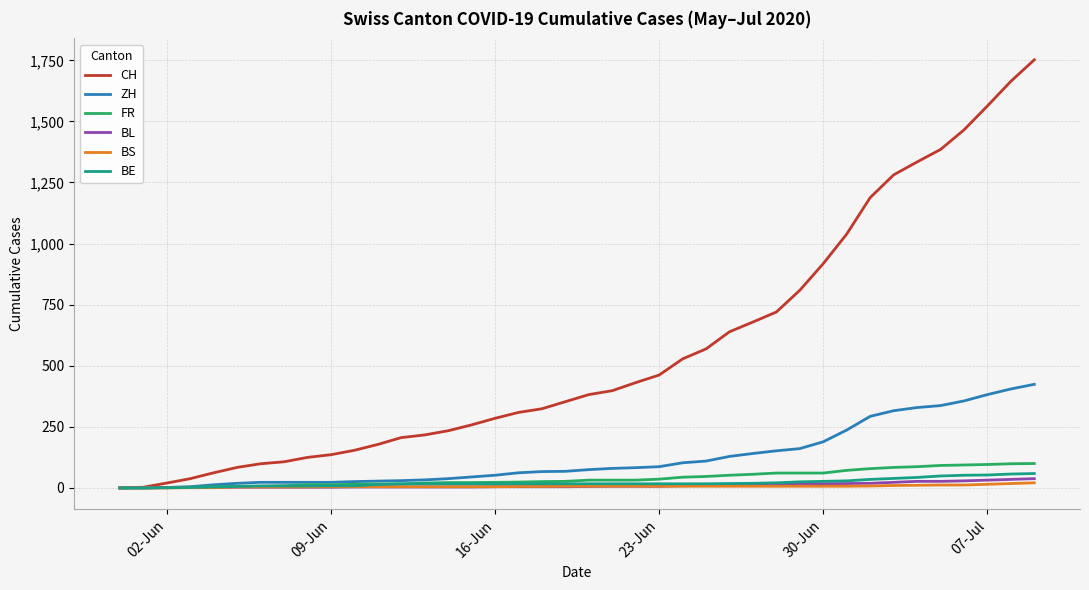

What is the maximum value for FR?

100